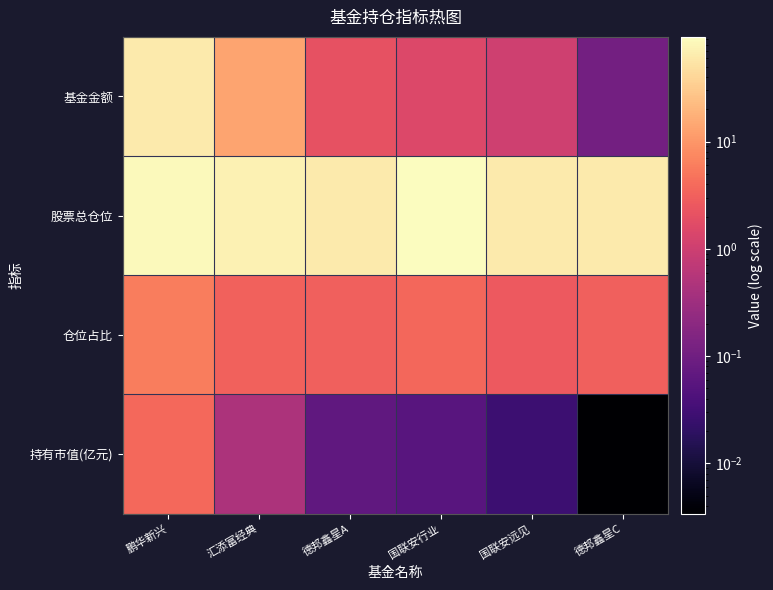

Reading left to right, transcribe all the data shown in this chart.

基金金额: 鹏华新兴=62.6	汇添富经典=13.8	德邦鑫星A=2.1	国联安行业=1.5	国联安远见=1.1	德邦鑫星C=0.1
股票总仓位: 鹏华新兴=87.1	汇添富经典=74.1	德邦鑫星A=61.8	国联安行业=94.5	国联安远见=61.1	德邦鑫星C=61.8
仓位占比: 鹏华新兴=5.9	汇添富经典=3.3	德邦鑫星A=3.1	国联安行业=3.6	国联安远见=2.6	德邦鑫星C=3.1
持有市值(亿元): 鹏华新兴=3.7	汇添富经典=0.5	德邦鑫星A=0.1	国联安行业=0.1	国联安远见=0.0	德邦鑫星C=0.0